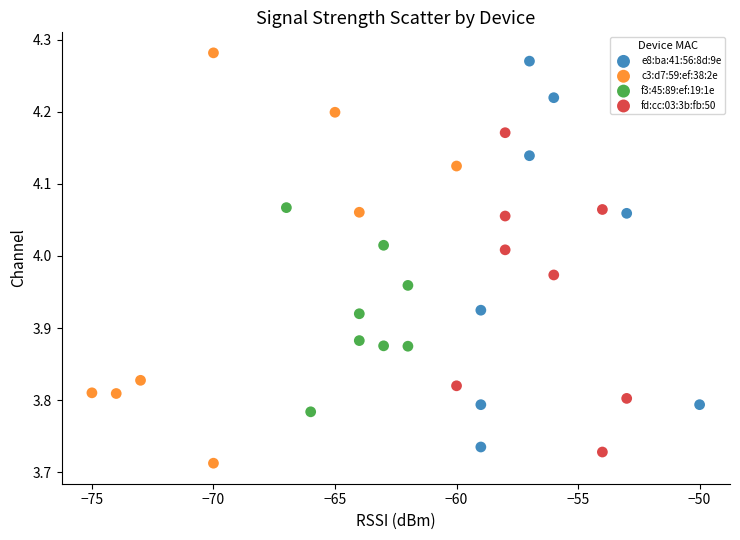

Which series has the largest Y range (max minus min)?

c3:d7:59:ef:38:2e